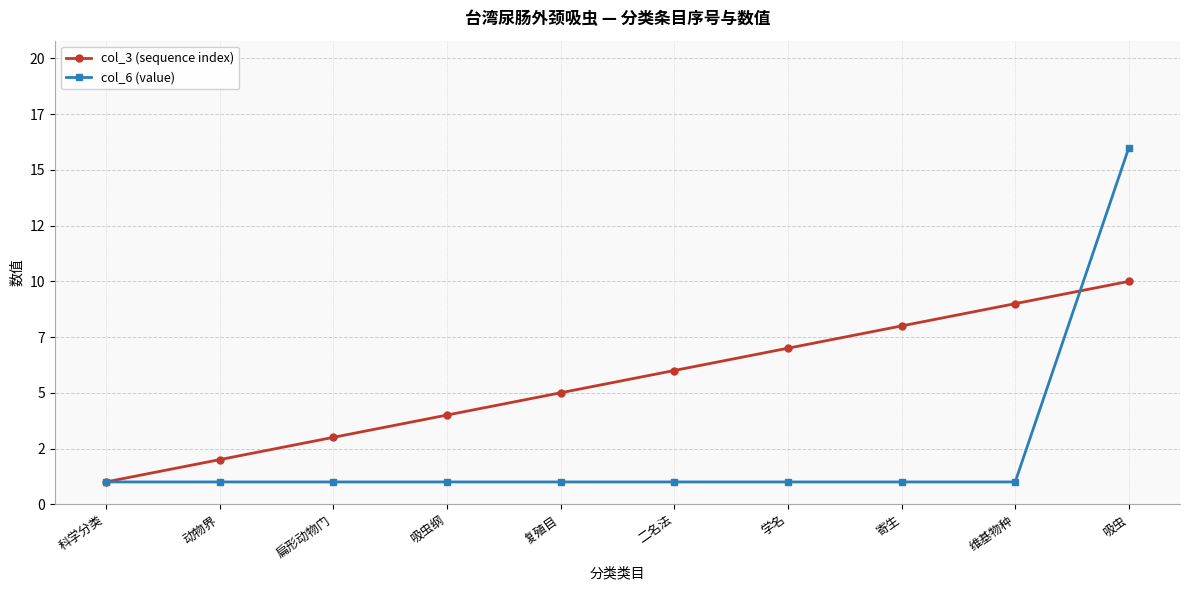

List the labels in order of col_3 (sequence index) value, smallest first.

科学分类, 动物界, 扁形动物门, 吸虫纲, 复殖目, 二名法, 学名, 寄生, 维基物种, 吸虫